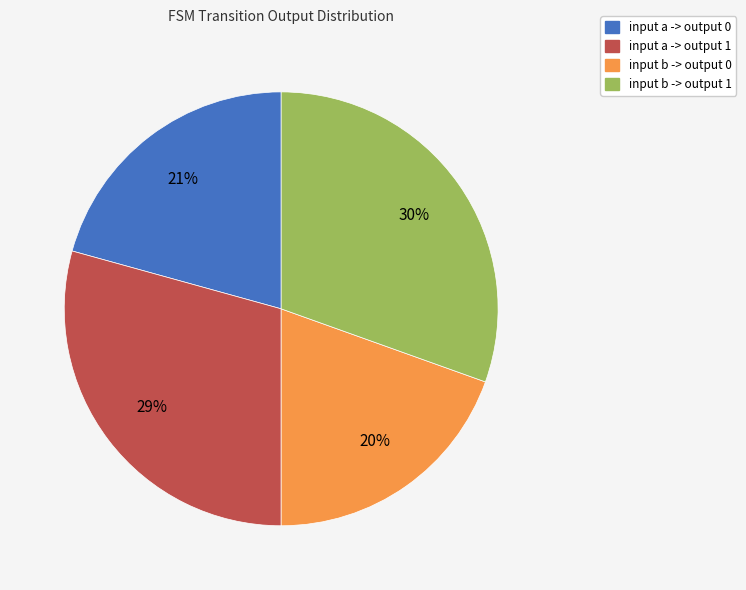

Is the sum of input b -> output 1 and input a -> output 1 greater than half?

Yes